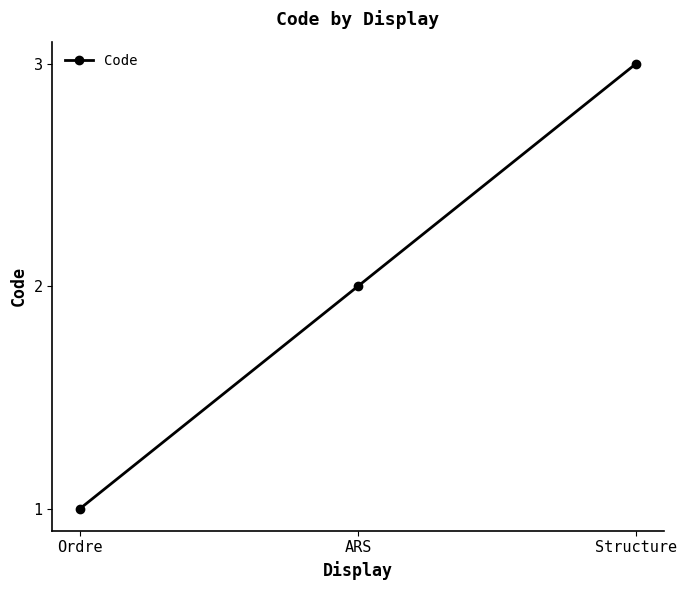

Is it true that the value at Structure is 4?

False